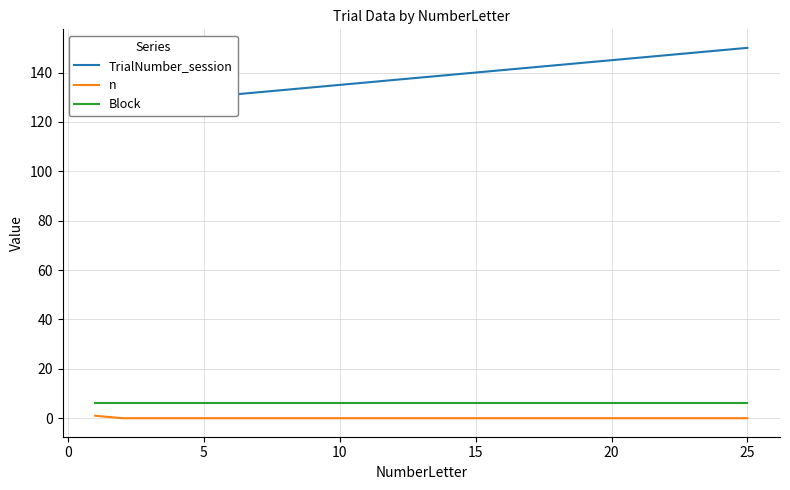

Reading right to left, extract all data points from this chart.

TrialNumber_session: 150	149	148	147	146	145	144	143	142	141	140	139	138	137	136	135	134	133	132	131	130	129	128	127	126
n: 0	0	0	0	0	0	0	0	0	0	0	0	0	0	0	0	0	0	0	0	0	0	0	0	1
Block: 6	6	6	6	6	6	6	6	6	6	6	6	6	6	6	6	6	6	6	6	6	6	6	6	6